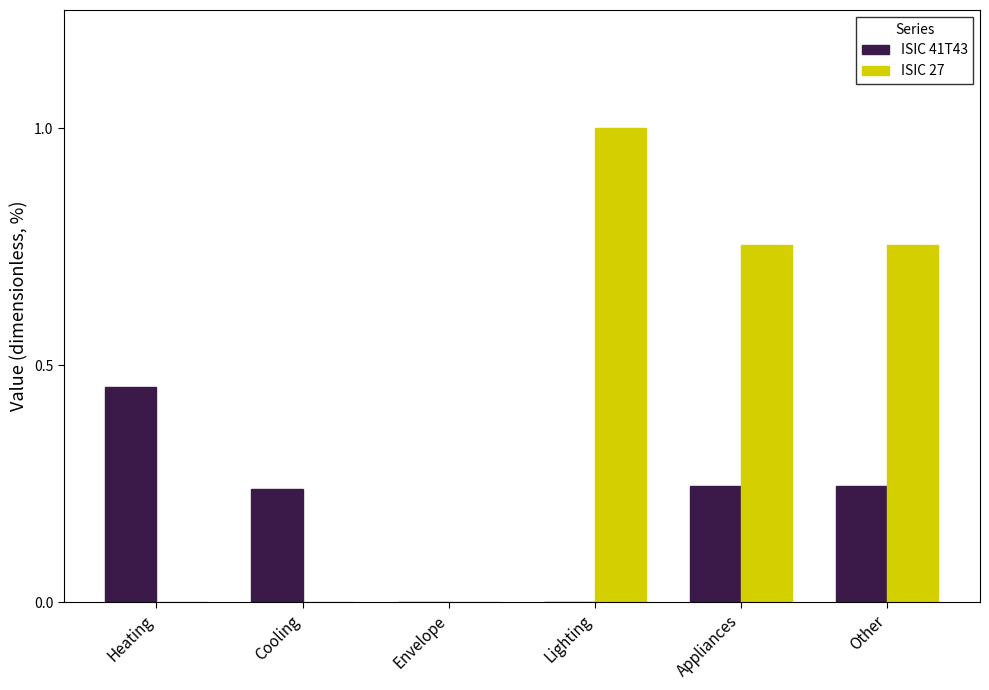

The ISIC 41T43 series shows 0.0 at Envelope. True or false?

True